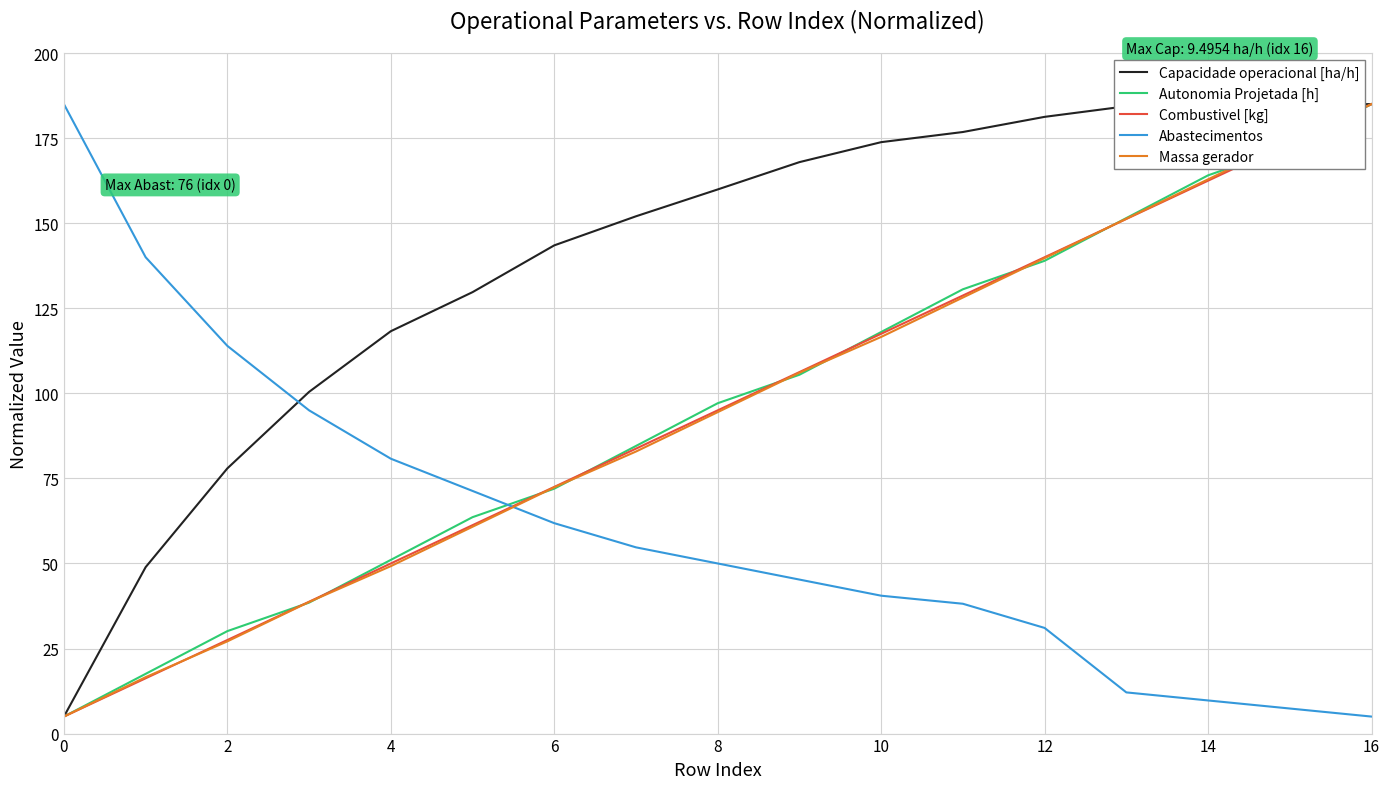

True or false: Combustivel [kg] has more than 0 interior local peaks.

False